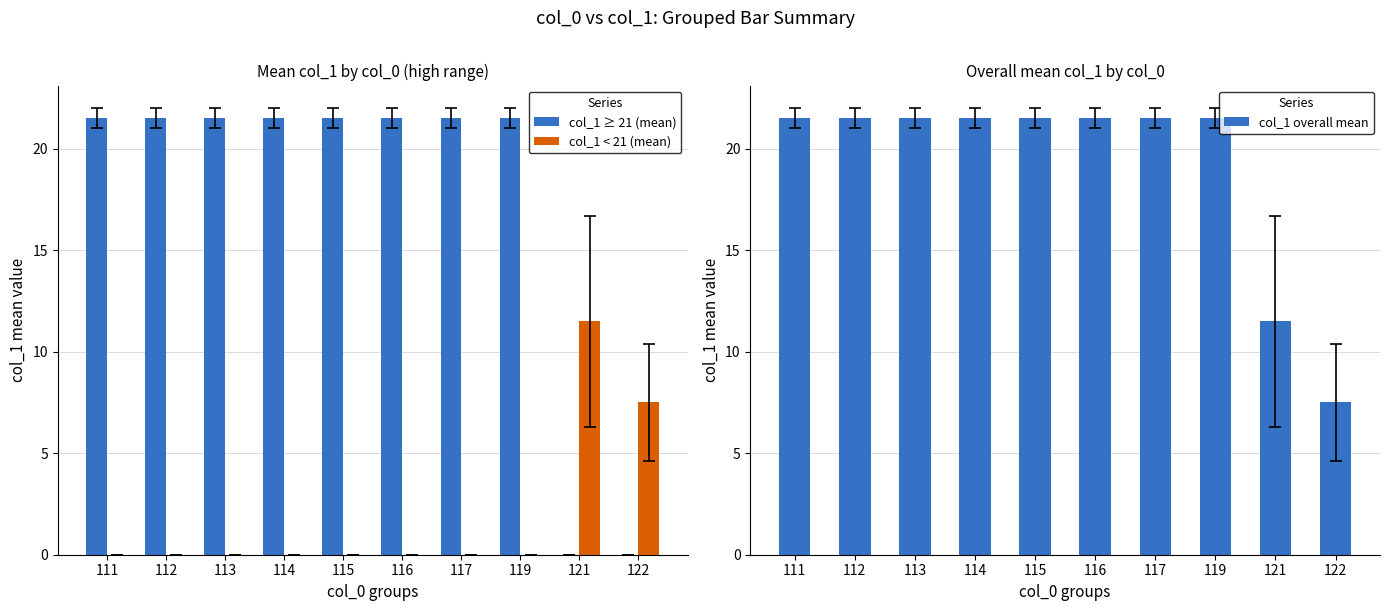

What are all the series names shown in the legend?

col_1 ≥ 21 (mean), col_1 < 21 (mean), col_1 overall mean